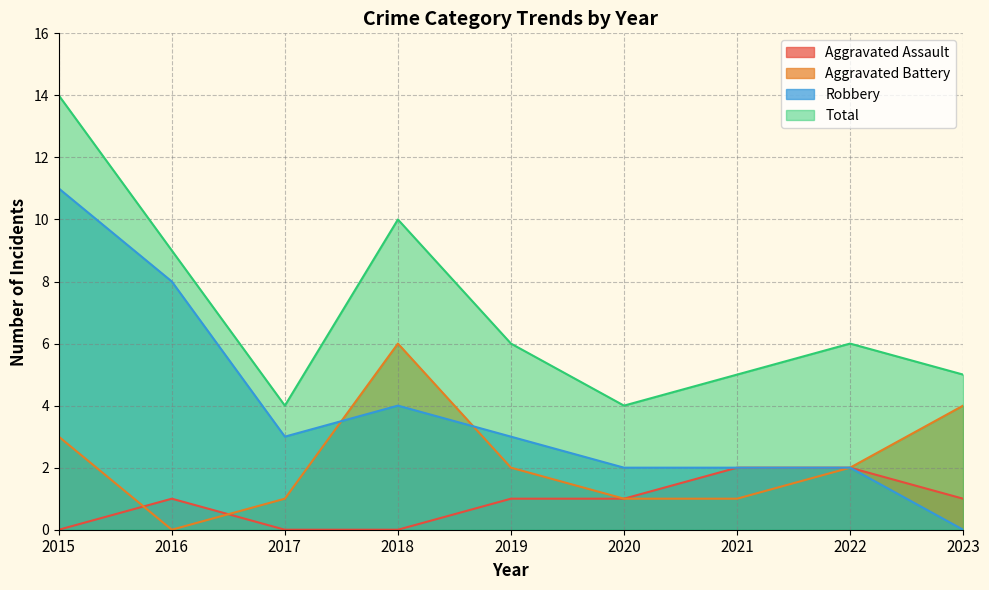

The value of Aggravated Battery at 2017 is 1. True or false?

False